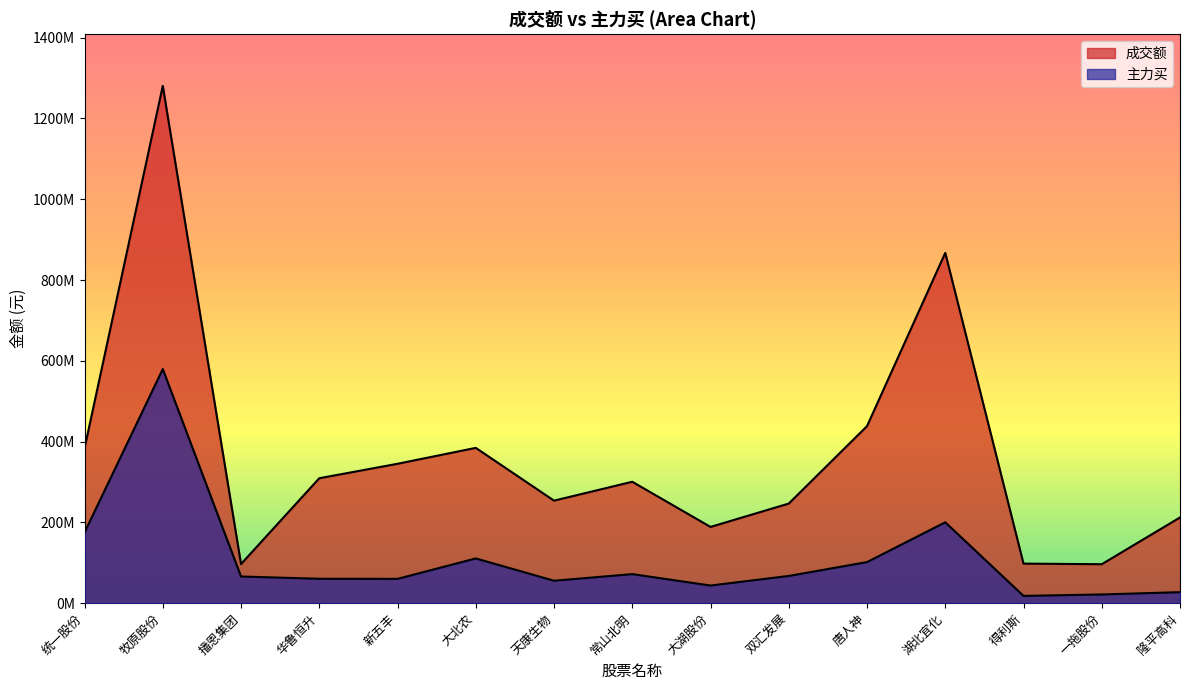

What is the minimum value shown in the chart?

18044602